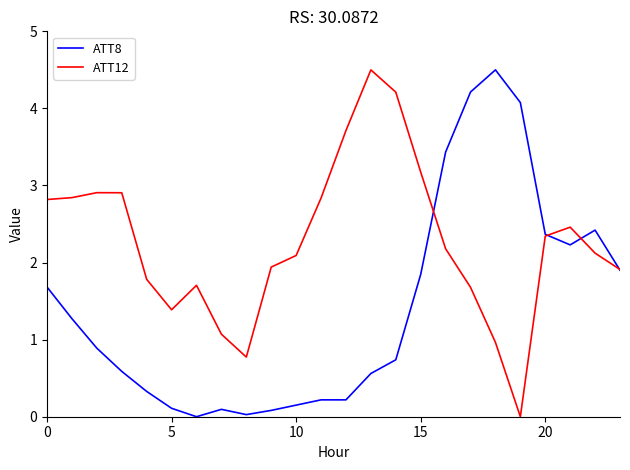

Rank the series by their average value, from highest to lowest.

ATT12, ATT8